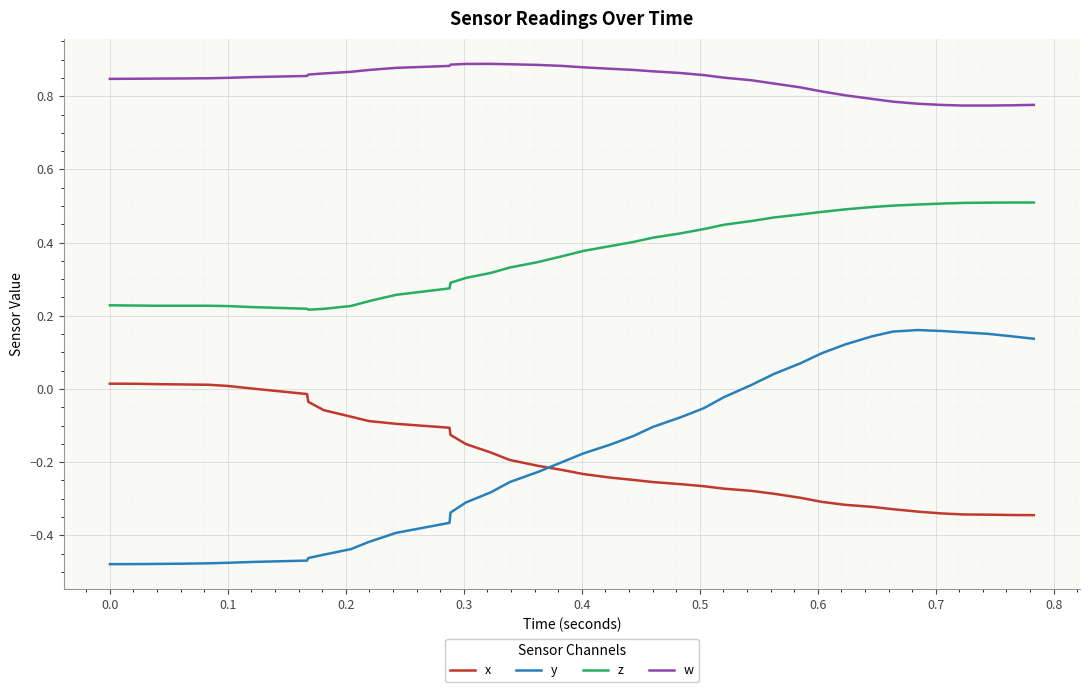

Which series has the largest range (max minus min)?

y